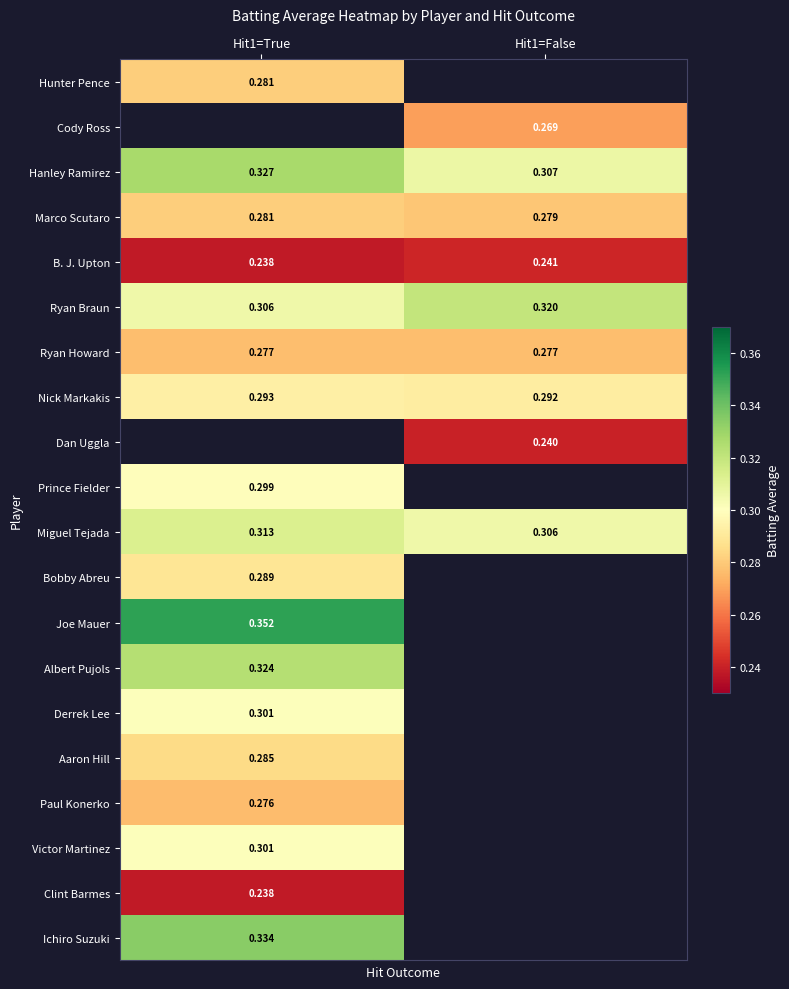

Is the value of Dan Uggla at Hit1=True greater than the value of Miguel Tejada at Hit1=True?

No